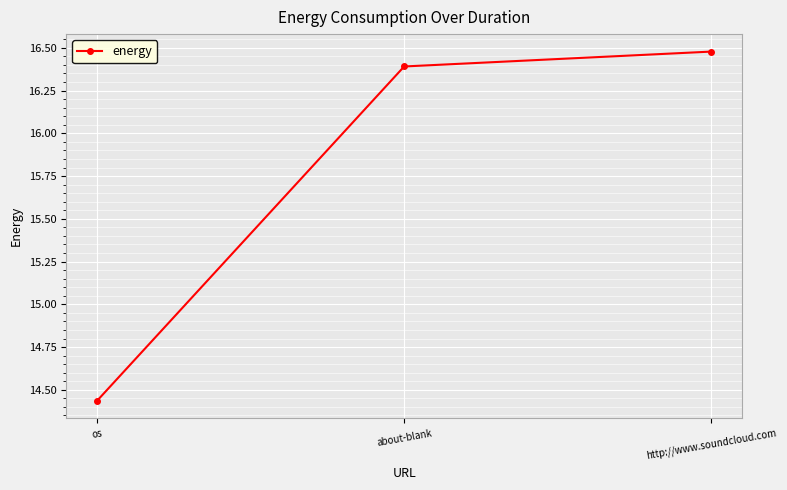

What is the ratio of the value at os to the value at http://www.soundcloud.com?

0.9